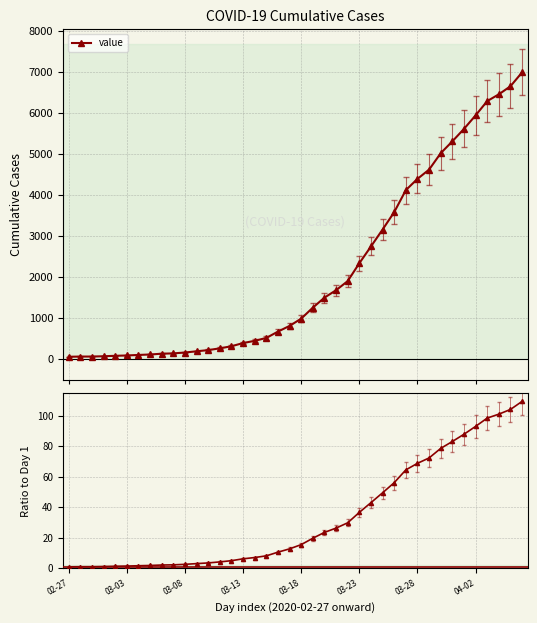

Which series has the largest total across all categories?

value